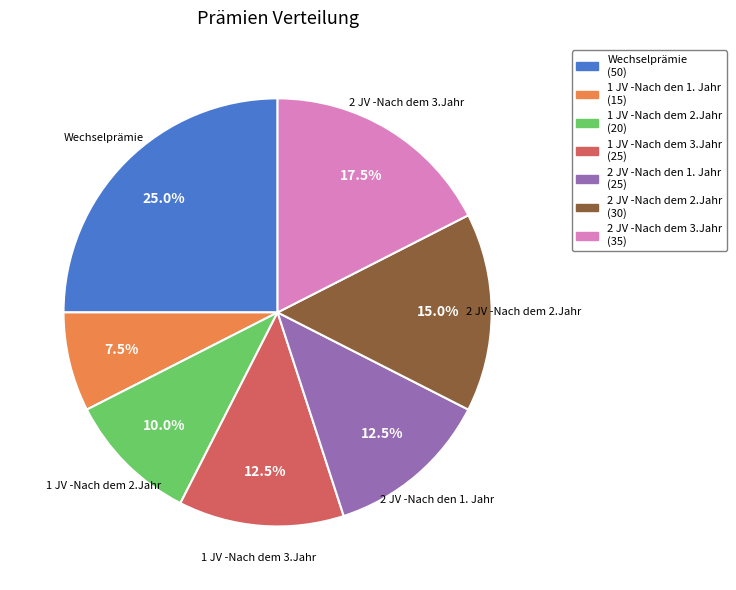

Is there any slice that represents more than half of the pie?

No